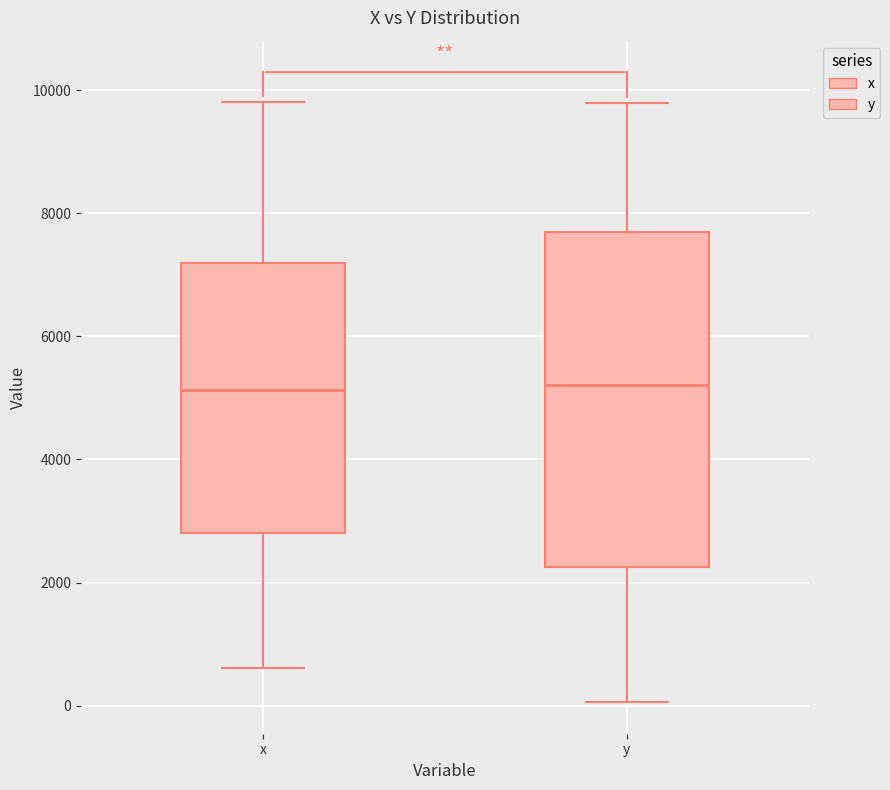

Reading left to right, transcribe this box plot: for each box, give where its median line is, the range the box spans, and where its two whiskers end, as read against the y-axis. The values are not printed on the chart, so give them approximately, as read against the axis.

x: median 5200, box 2800 to 7200, whiskers 600 to 9800
y: median 5200, box 2200 to 7600, whiskers 0 to 9800